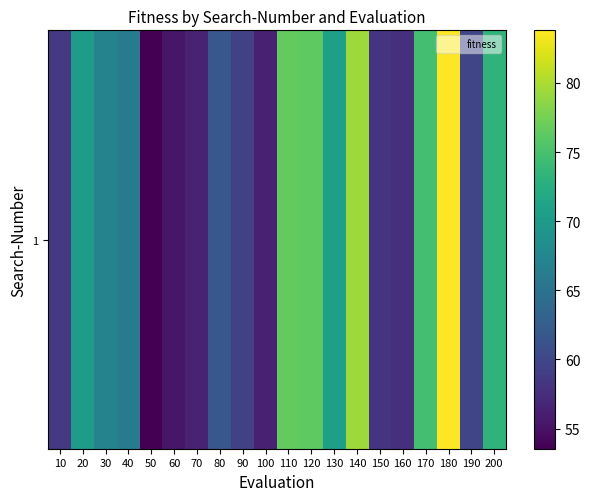

Reading left to right, transcribe all the data shown in this chart.

10=58.5	20=70.2	30=67.1	40=65.9	50=53.5	60=55.4	70=56.4	80=61.7	90=59.5	100=56.3	110=76.5	120=76.3	130=70.6	140=79.3	150=58.1	160=57.6	170=74.8	180=83.8	190=59.9	200=73.2